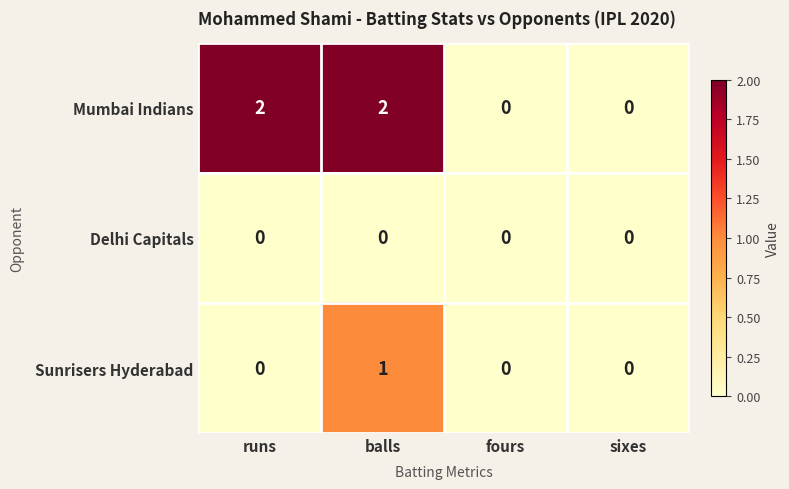

Rank the series at balls from lowest to highest value.

Delhi Capitals, Sunrisers Hyderabad, Mumbai Indians